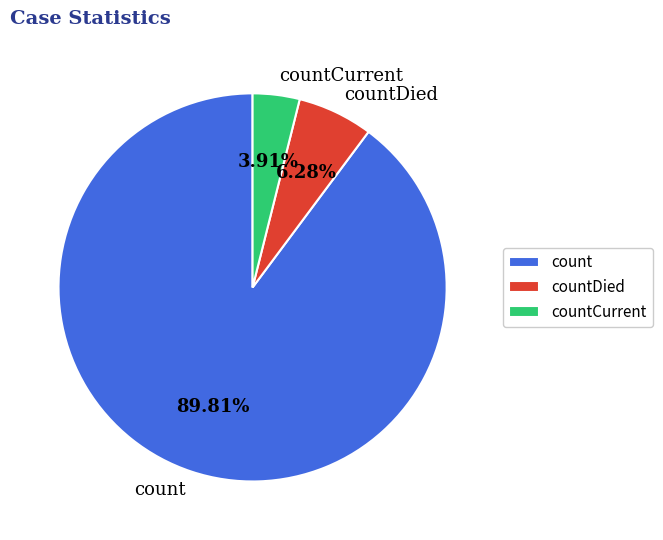

What percentage is the countCurrent slice, to the nearest percent?

4%